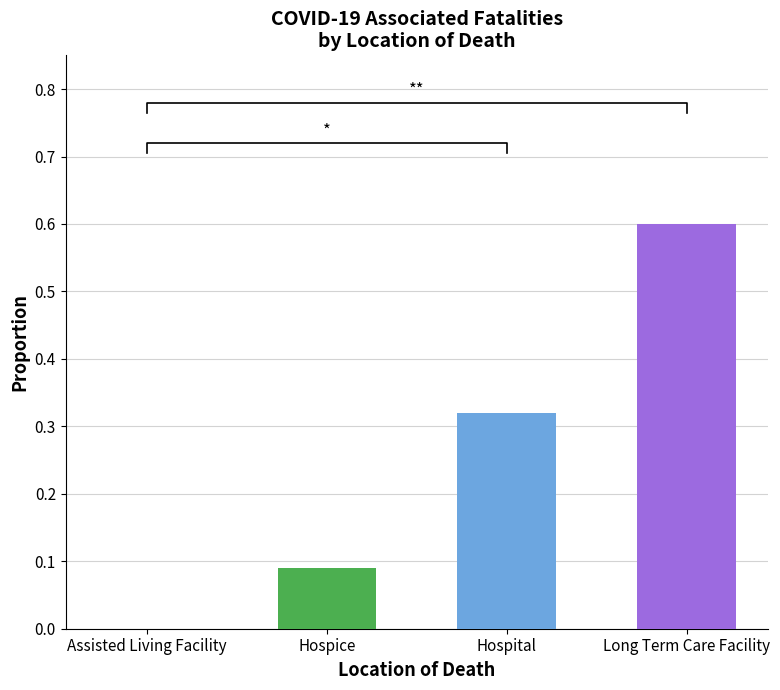

Does the chart contain any negative values?

No